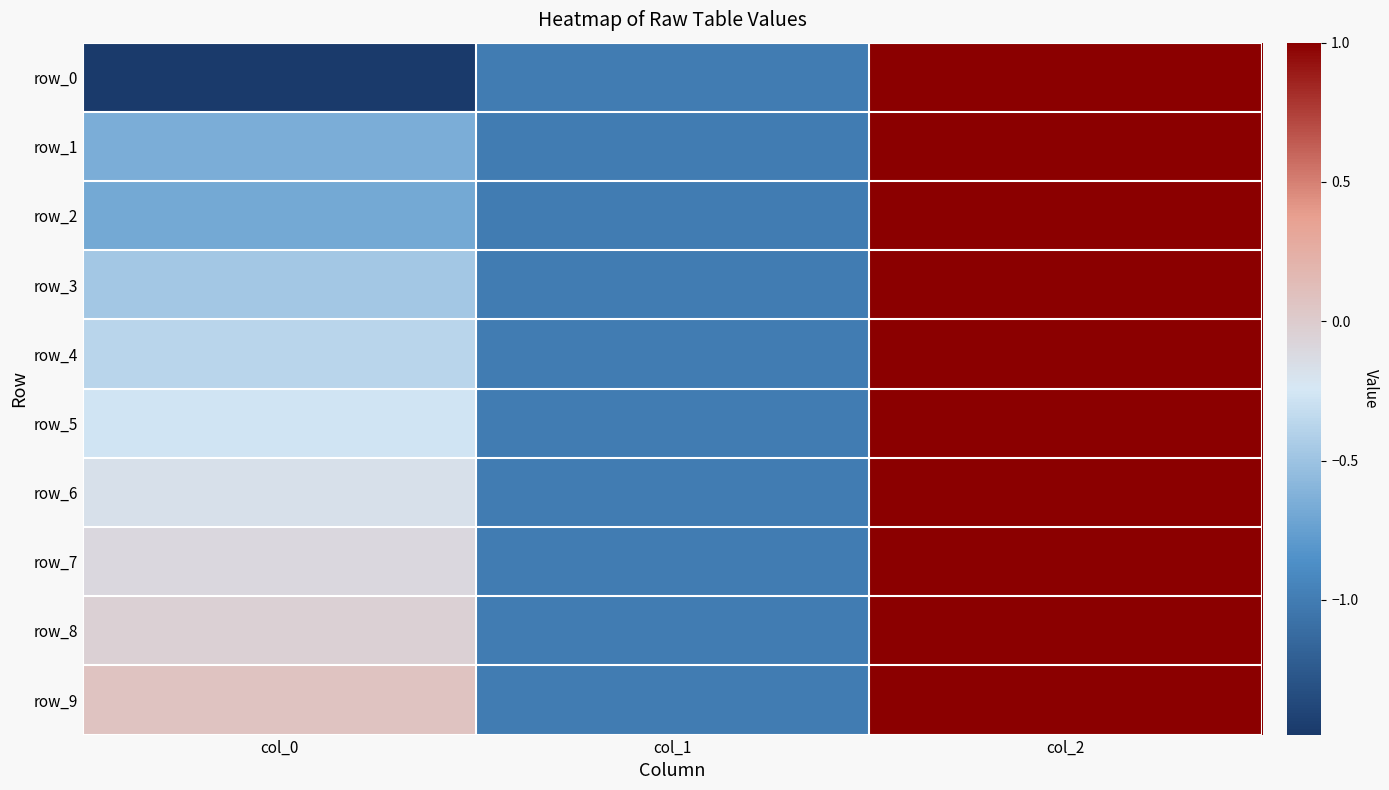

At which label does row_0 reach its minimum?

col_0